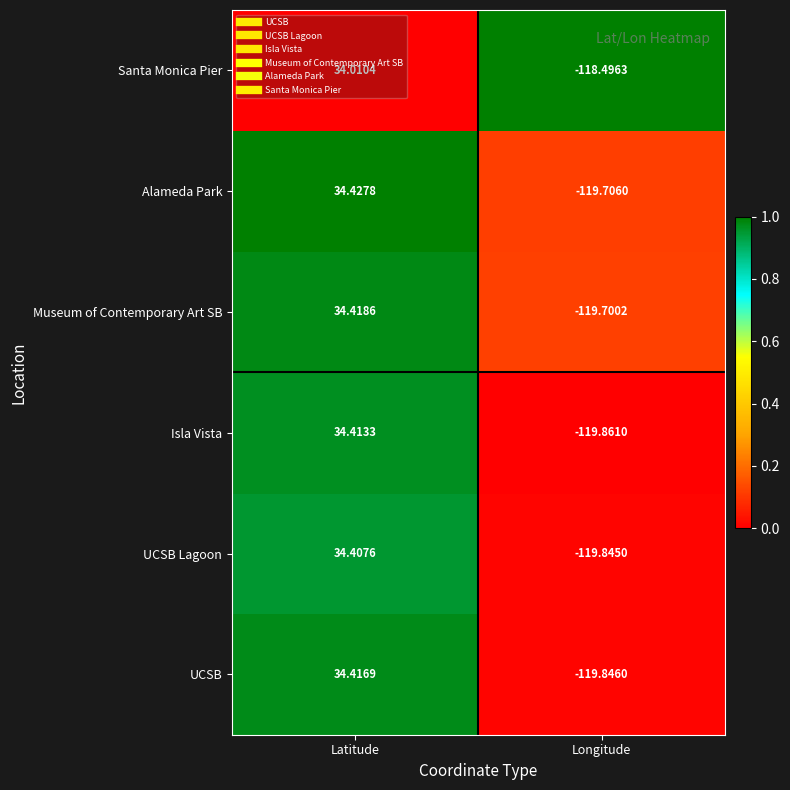

Which series has the widest spread of values?

Isla Vista